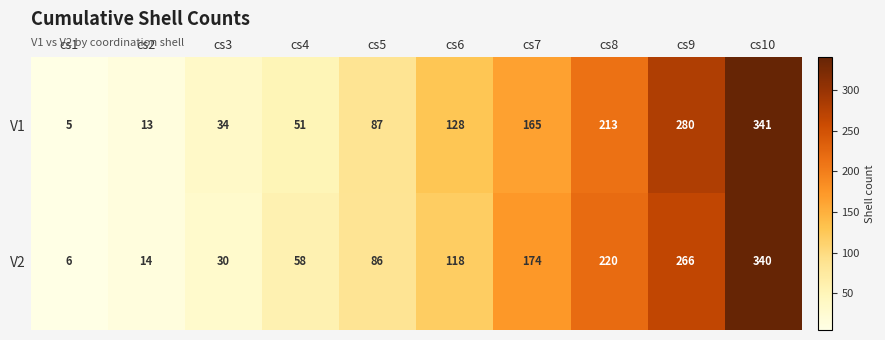

What is the difference between the V1 values at cs5 and cs7?

78